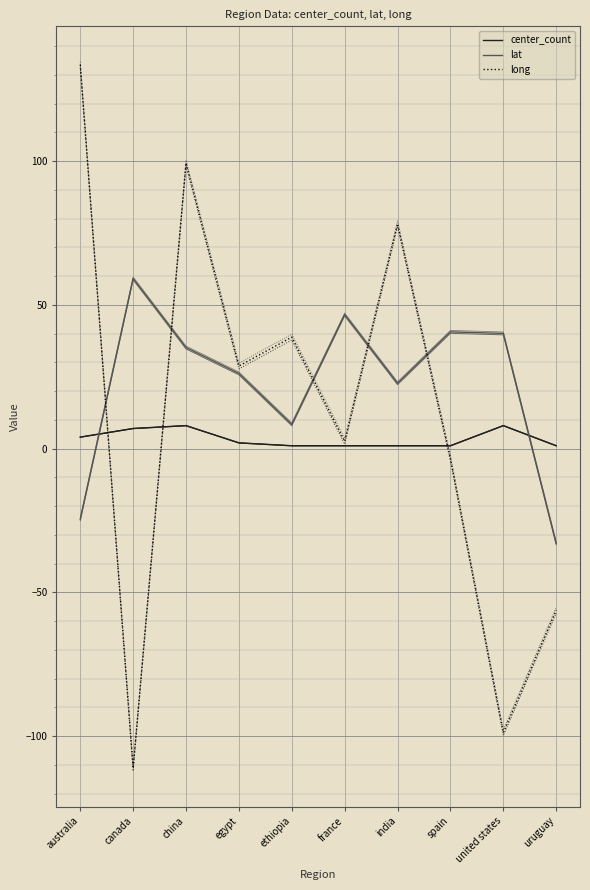

Which label corresponds to the largest value in the chart?

australia